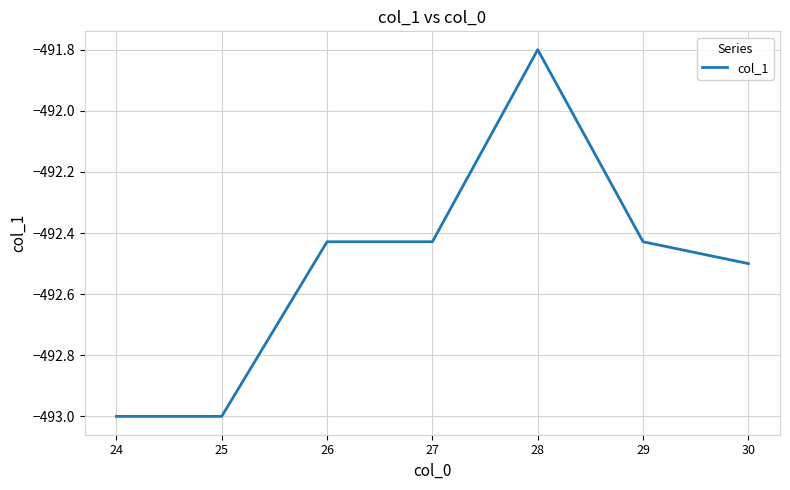

Which has a higher value, 28 or 30?

28